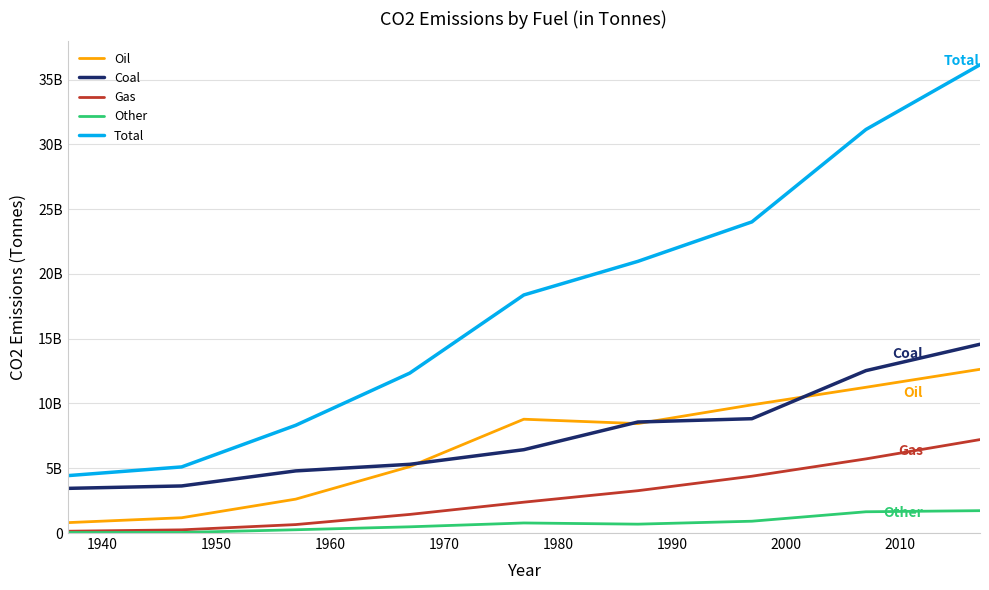

Does the chart have visible grid lines?

Yes